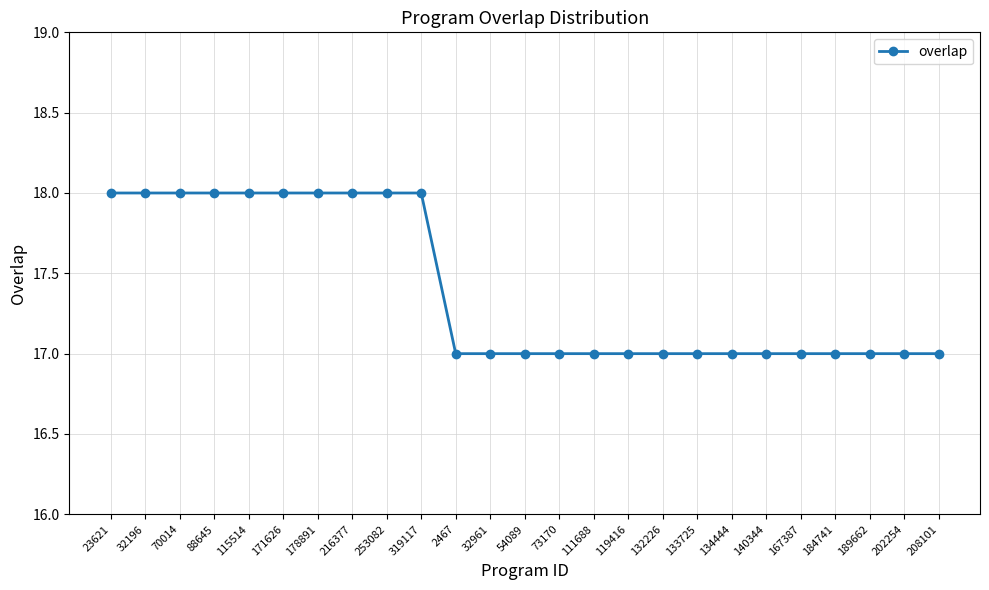

Which has a higher value, 140344 or 115514?

115514